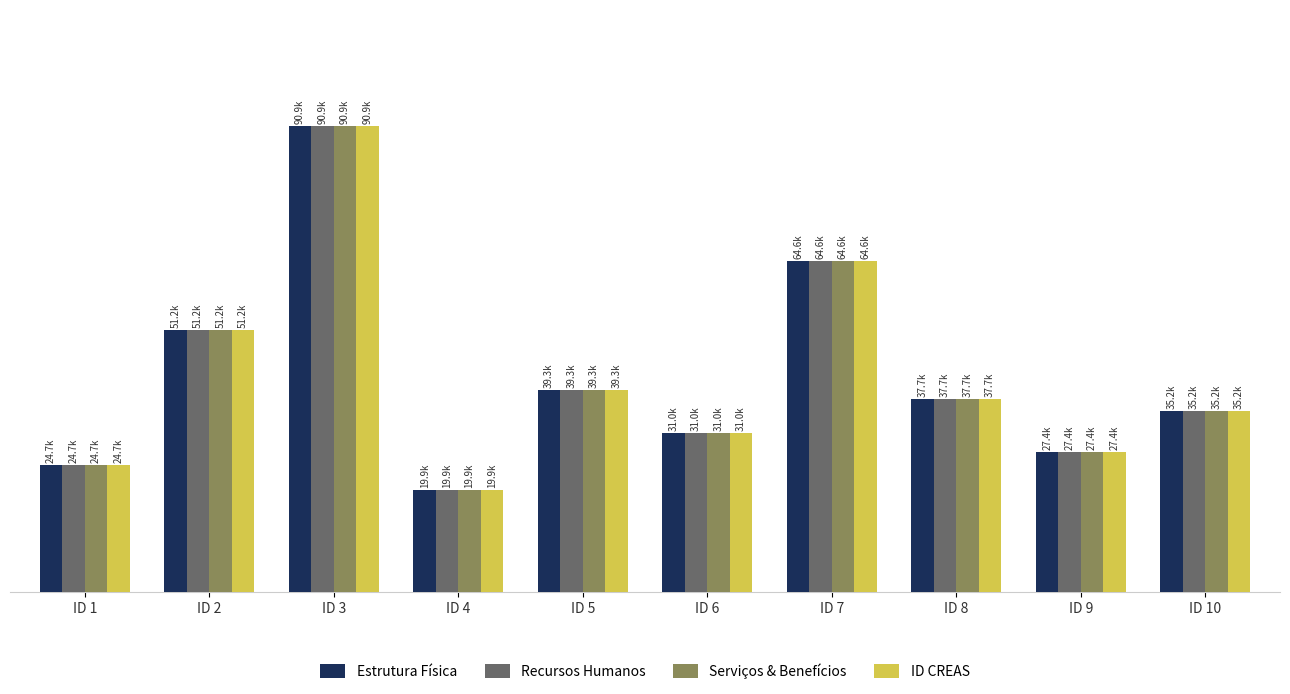

At which category is the sum across all series the highest?

ID 3